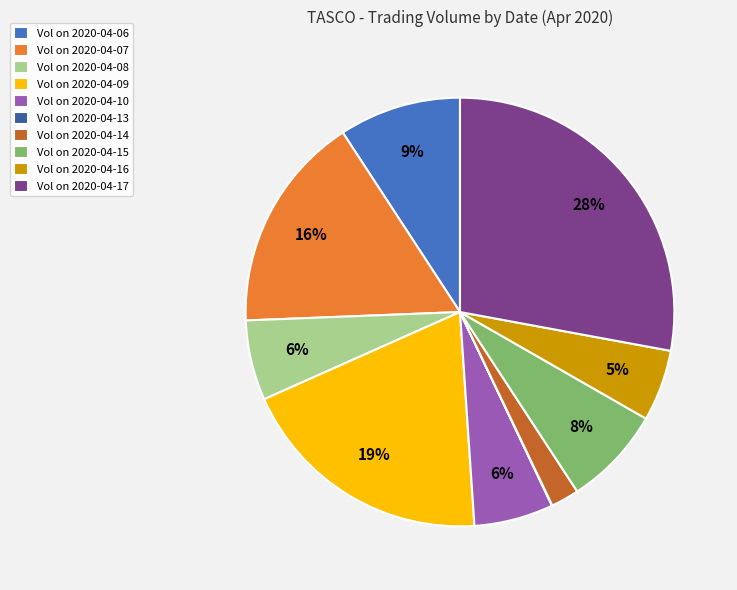

To the nearest percent, what portion does Vol on 2020-04-06 represent?

9%